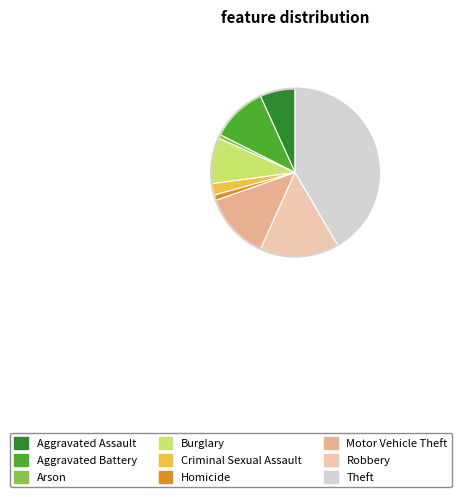

What is the ratio of the value at Arson to the value at Motor Vehicle Theft?

0.1